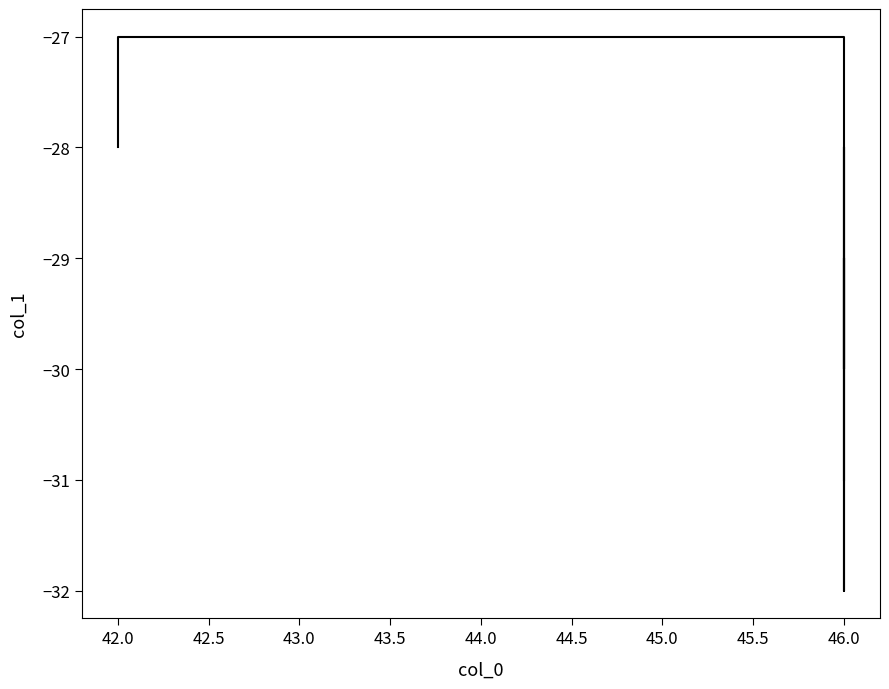

How many categories are shown in the chart?

11